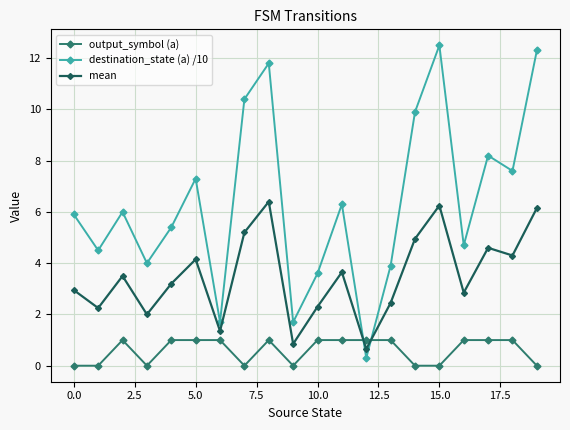

What is the minimum value for mean?

0.7